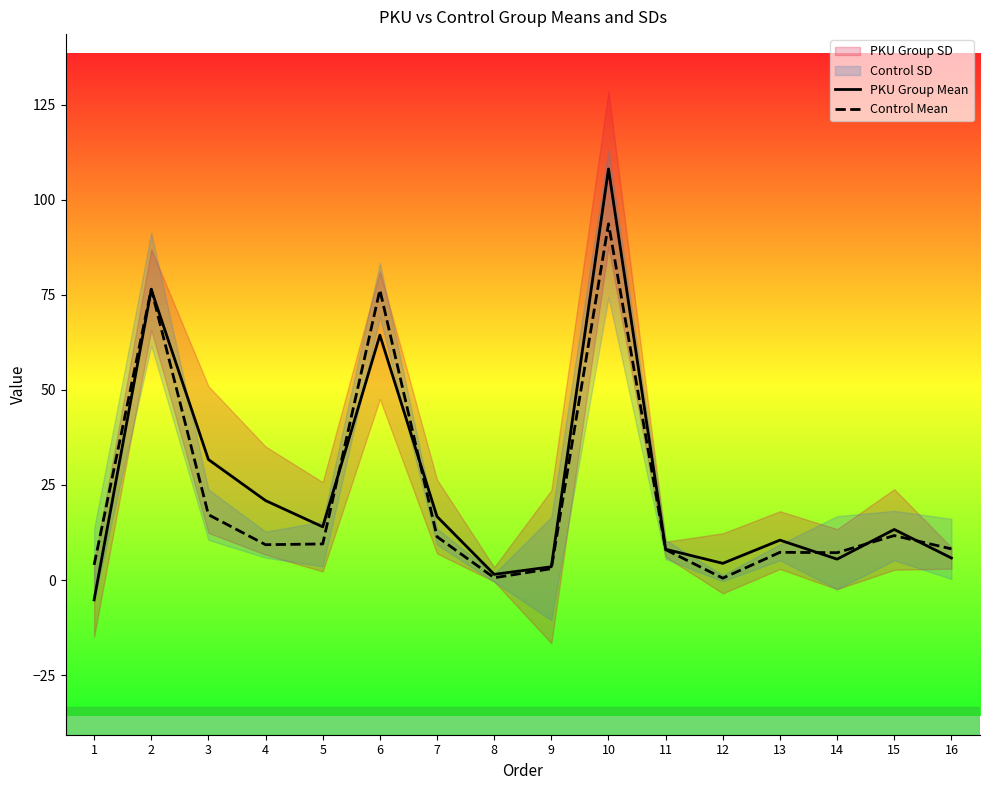

What is the minimum value shown in the chart?

-5.2